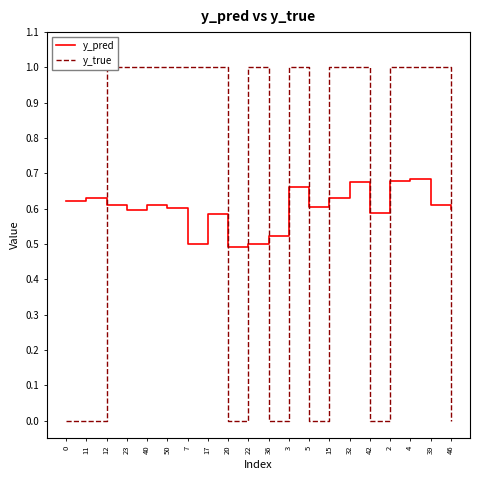

Does the chart have visible grid lines?

No